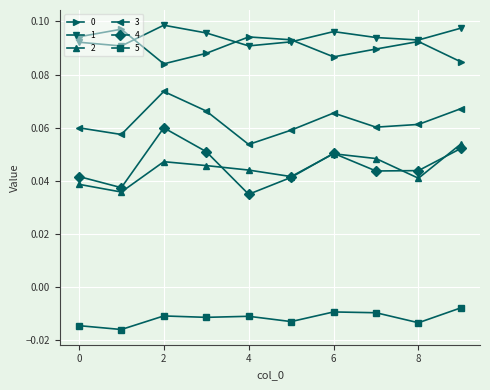

True or false: 1 and 5 intersect in this chart.

False